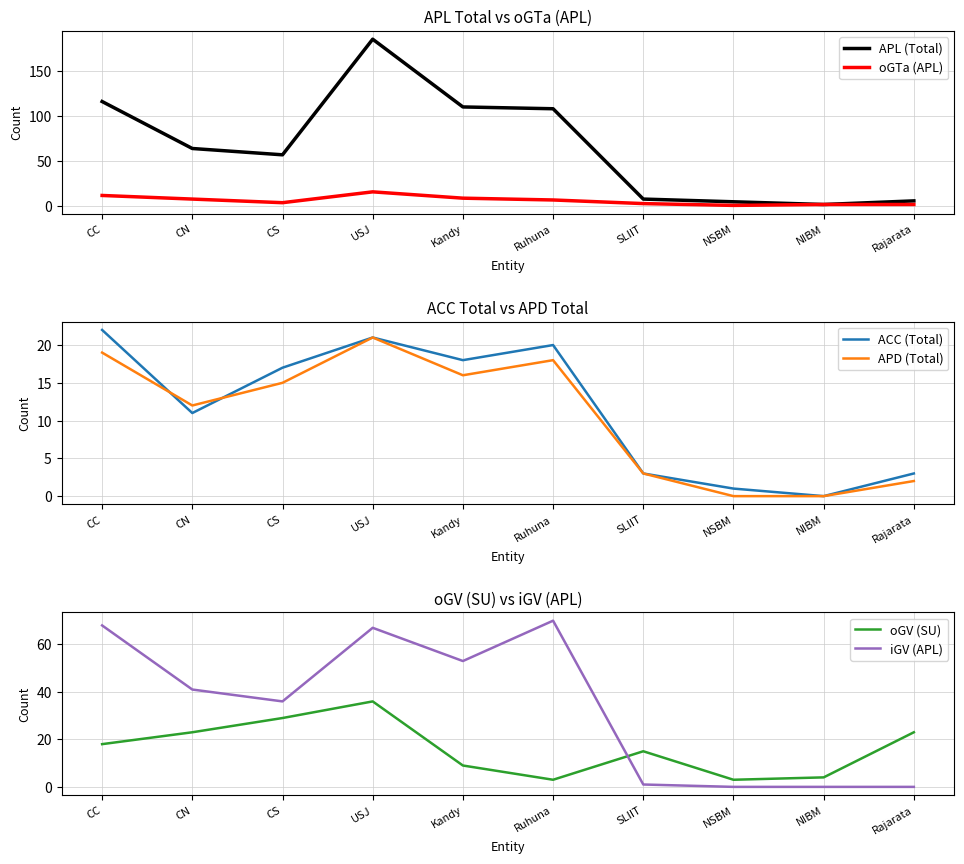

What is the minimum value for oGV (SU)?

3